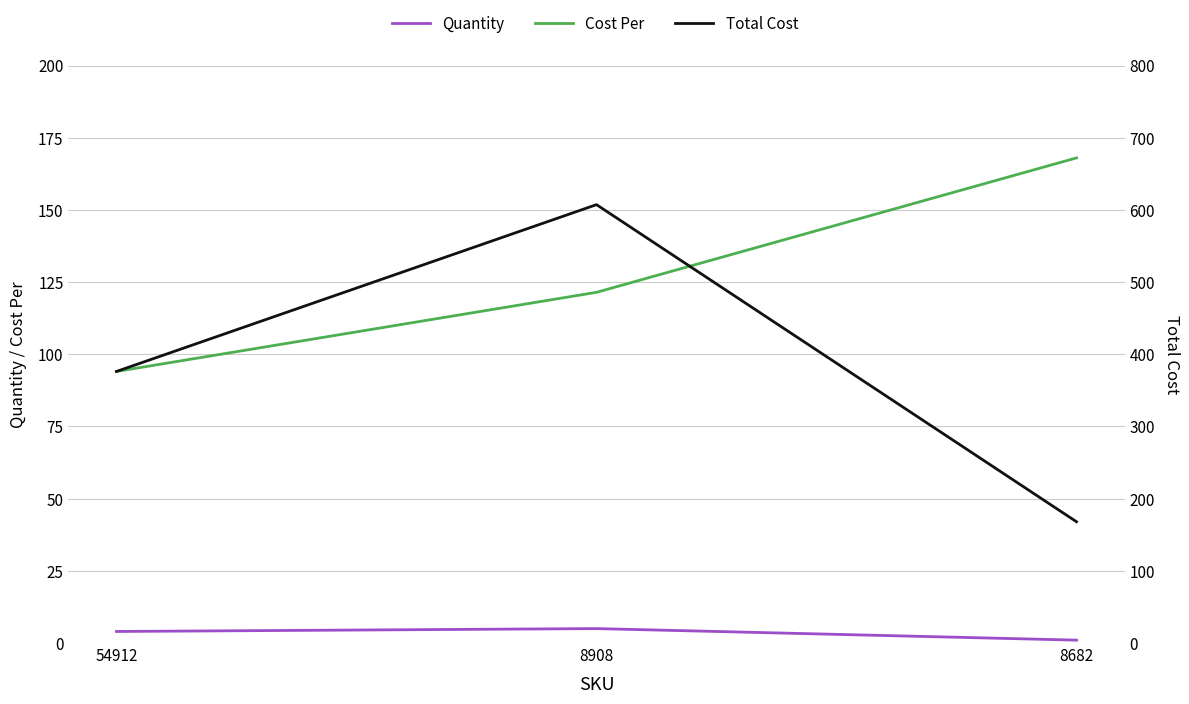

What is the value of the Cost Per point at the 2nd from the left?

121.5